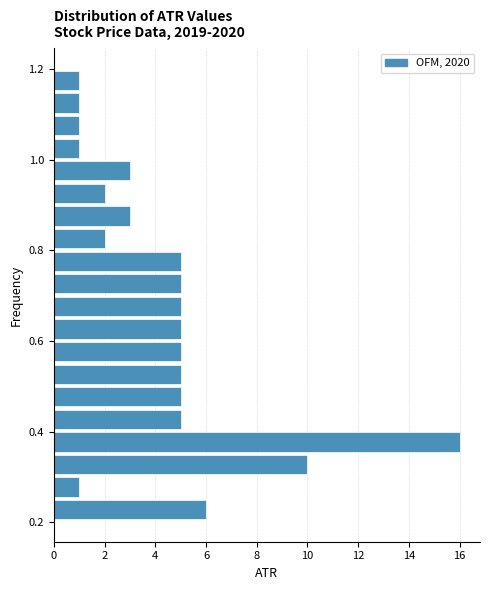

Around what value on the y-axis is the longest bar? Give the approximate position of its centre, as read against the axis.

0.38